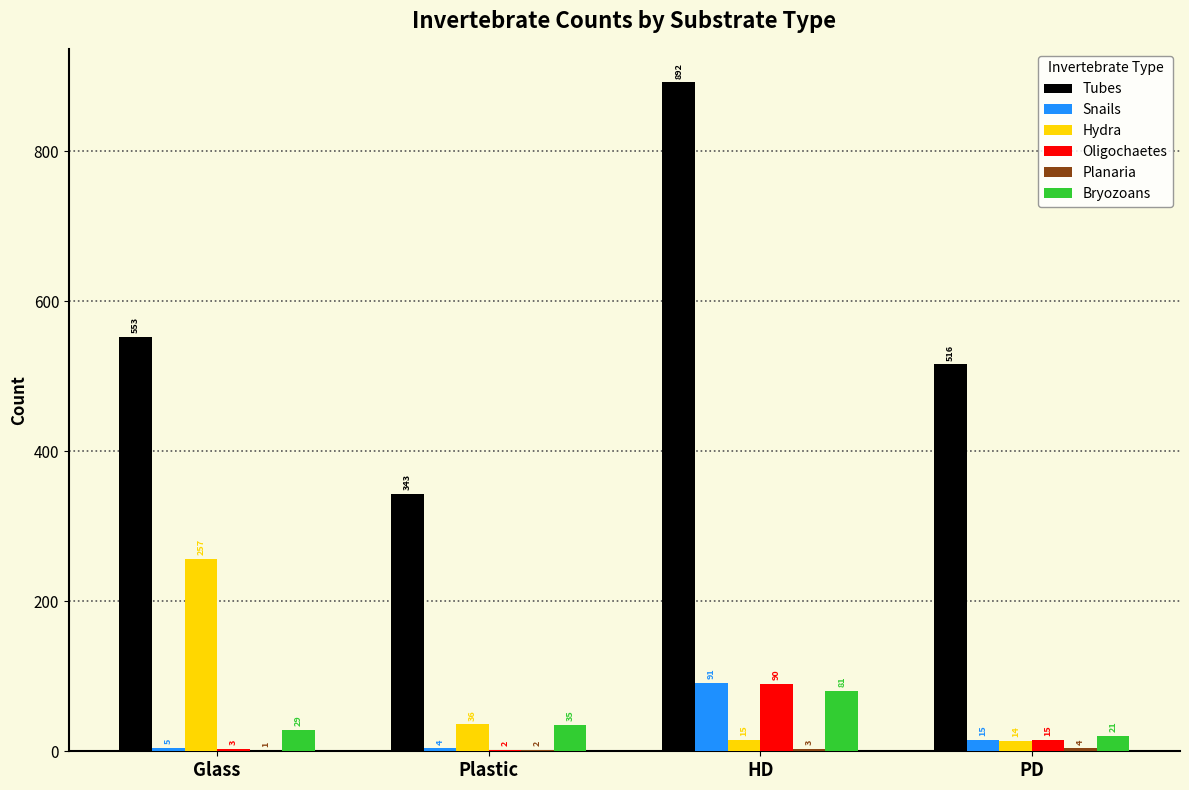

What is the maximum value shown in the chart?

892